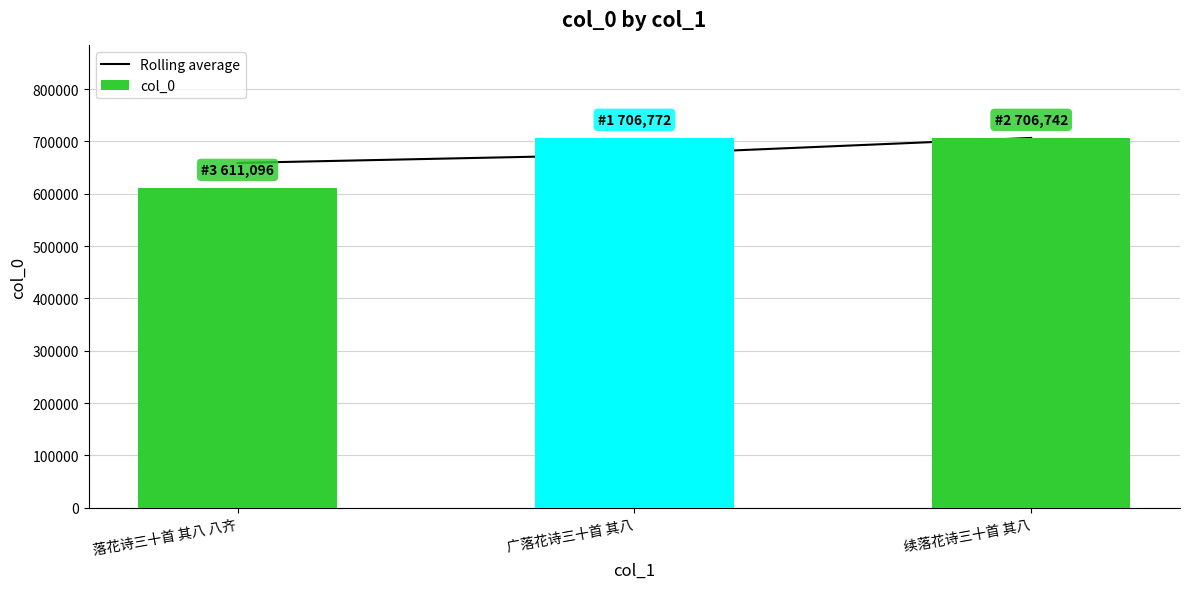

What is the sum of the col_0 values at 续落花诗三十首 其八 and 落花诗三十首 其八 八齐?

1317838